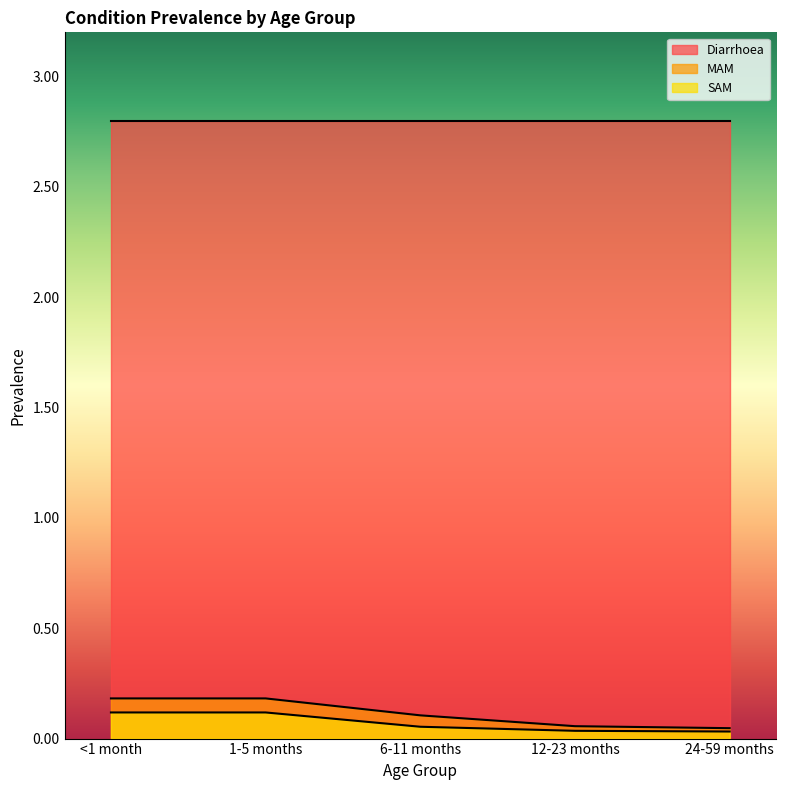

Which series has the largest total across all categories?

Diarrhoea